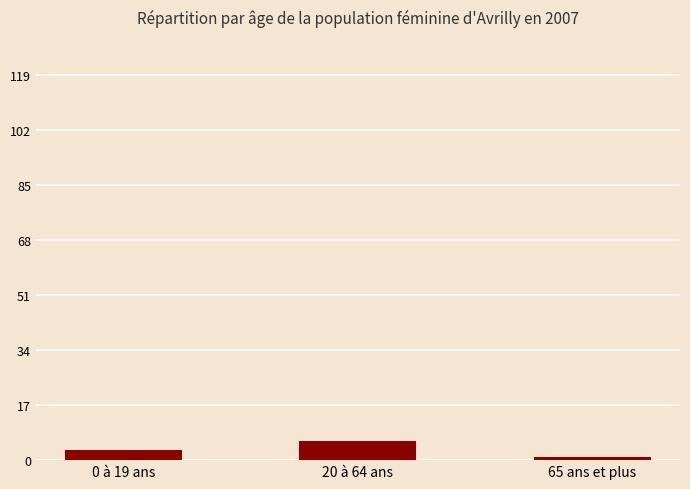

The chart shows a value of 6 at 20 à 64 ans. True or false?

True